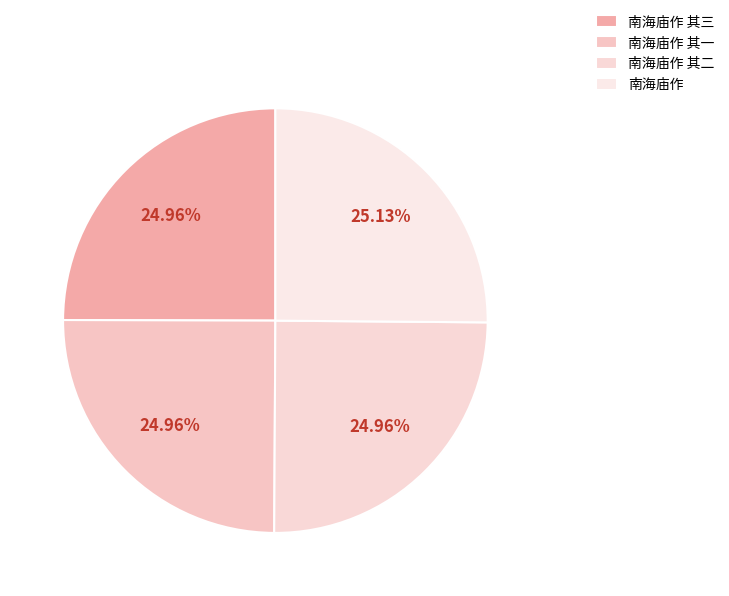

What percentage do 南海庙作 其二 and 南海庙作 together represent?

50.1%